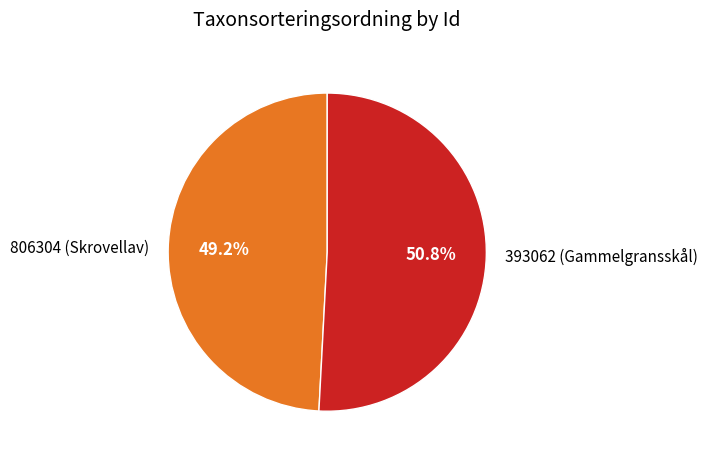

To the nearest percent, what is the average slice percentage?

50%